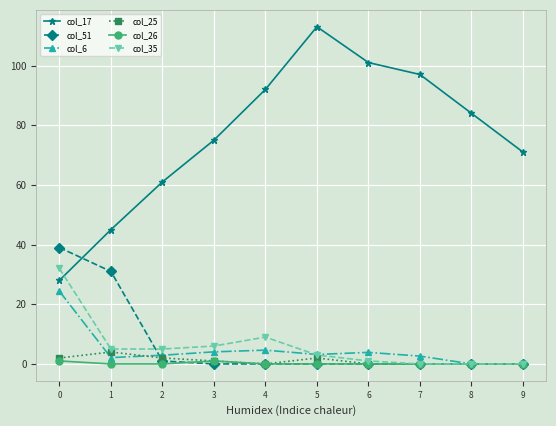

What is the value of the col_17 point at the 6th from the left?

113.0